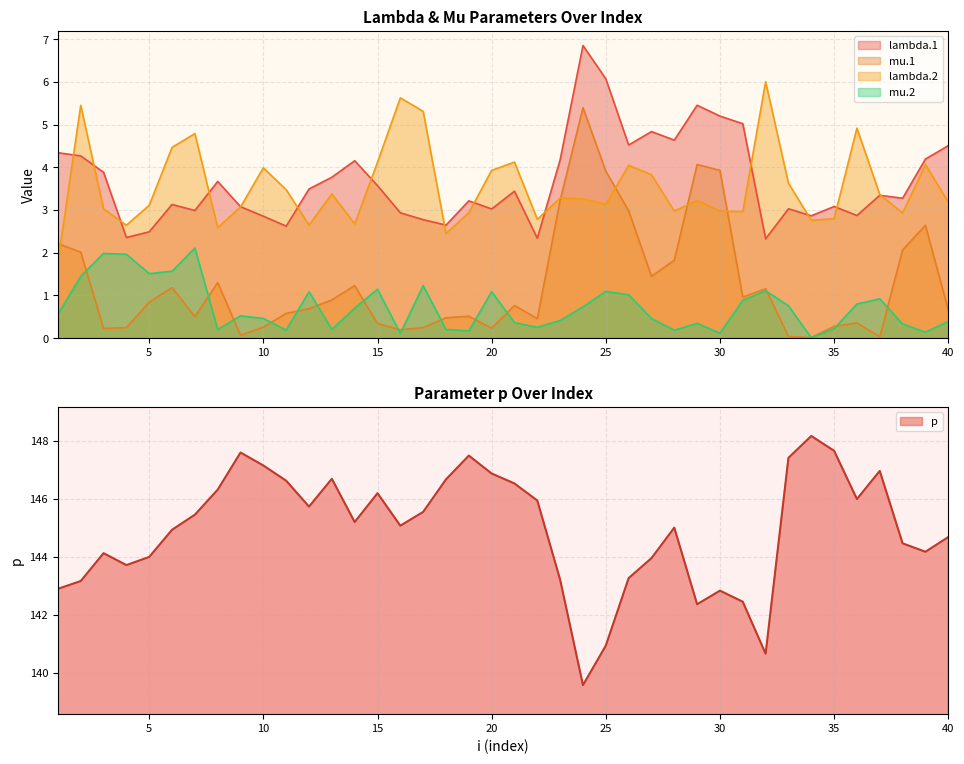

Which series has the widest spread of values?

p